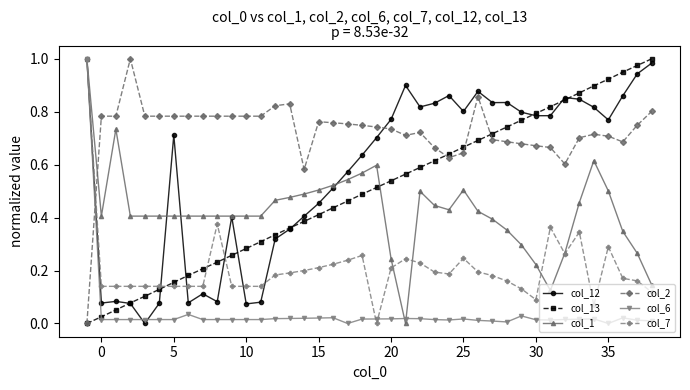

True or false: col_13 and col_7 intersect in this chart.

True